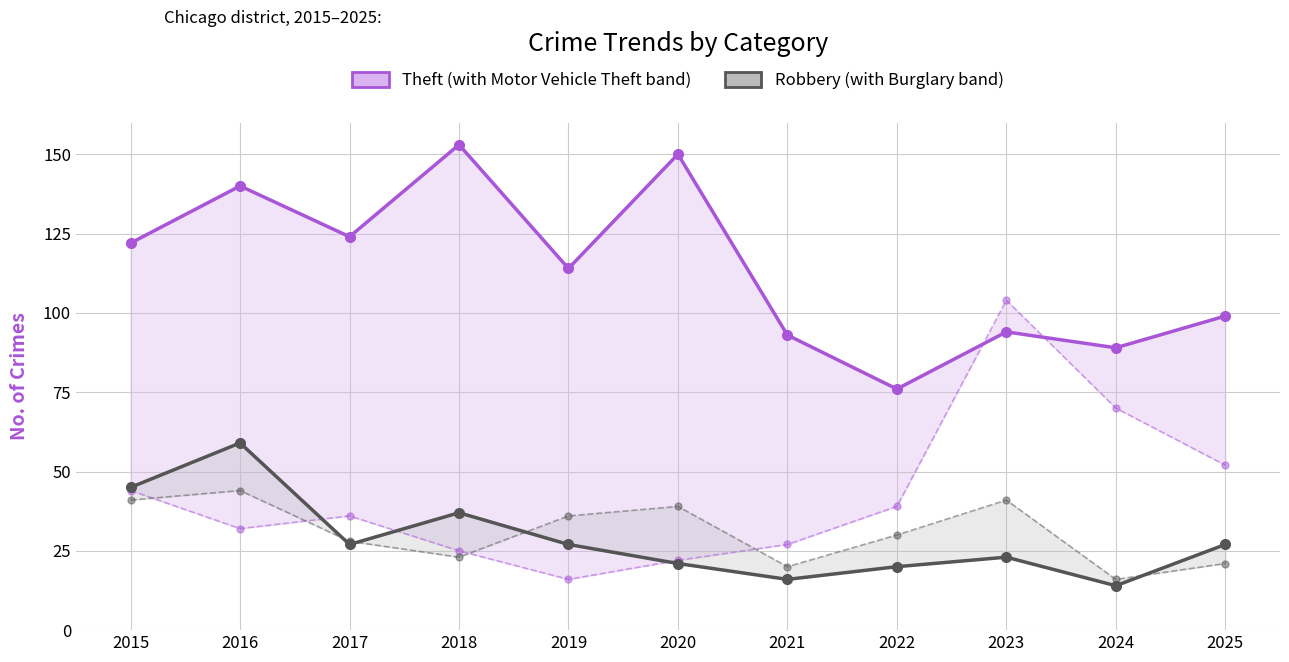

What is the difference between the maximum and minimum values in the Robbery series?

45